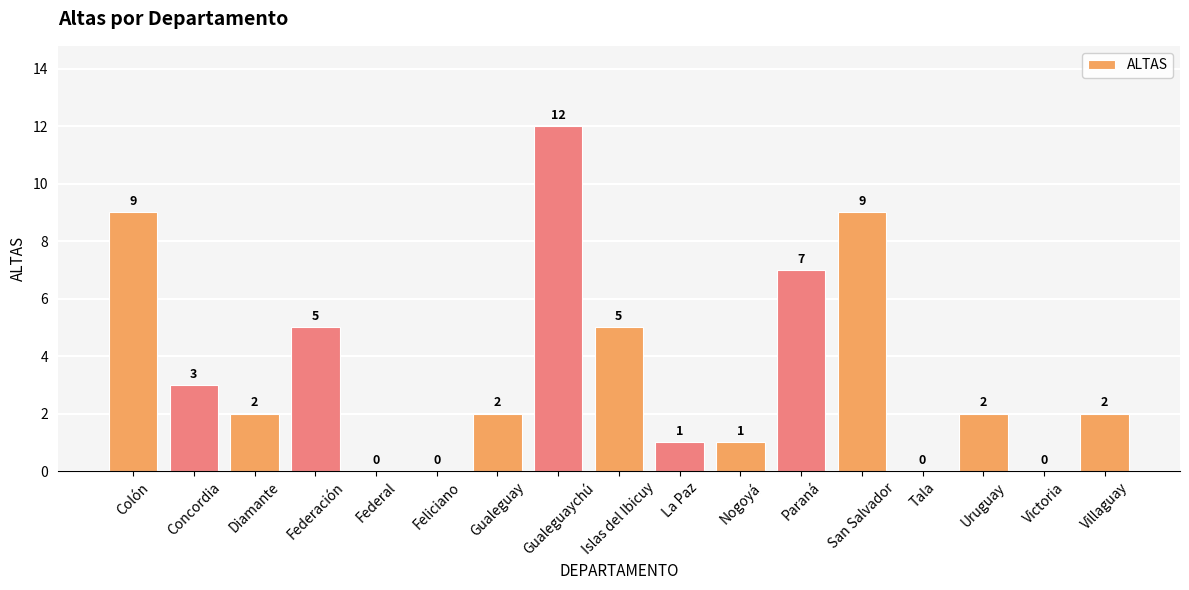

What is the difference between the values at Colón and Tala?

9